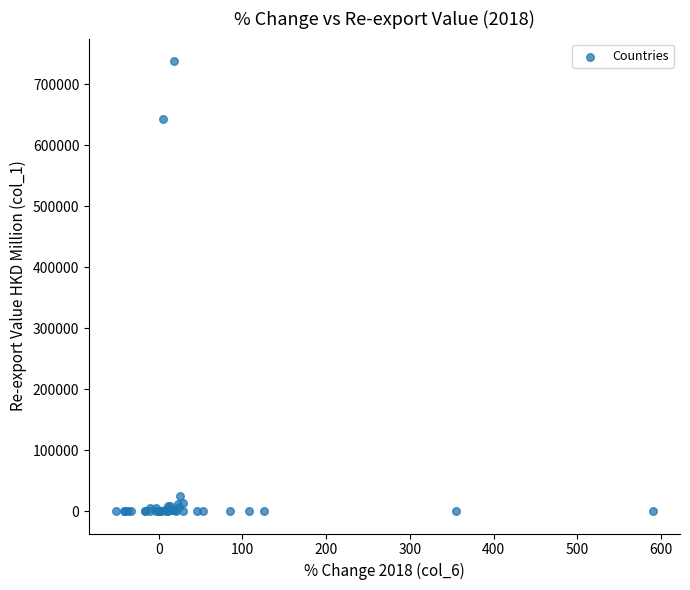

What Y value in the scatter plot is closest to 368974?

642335.1